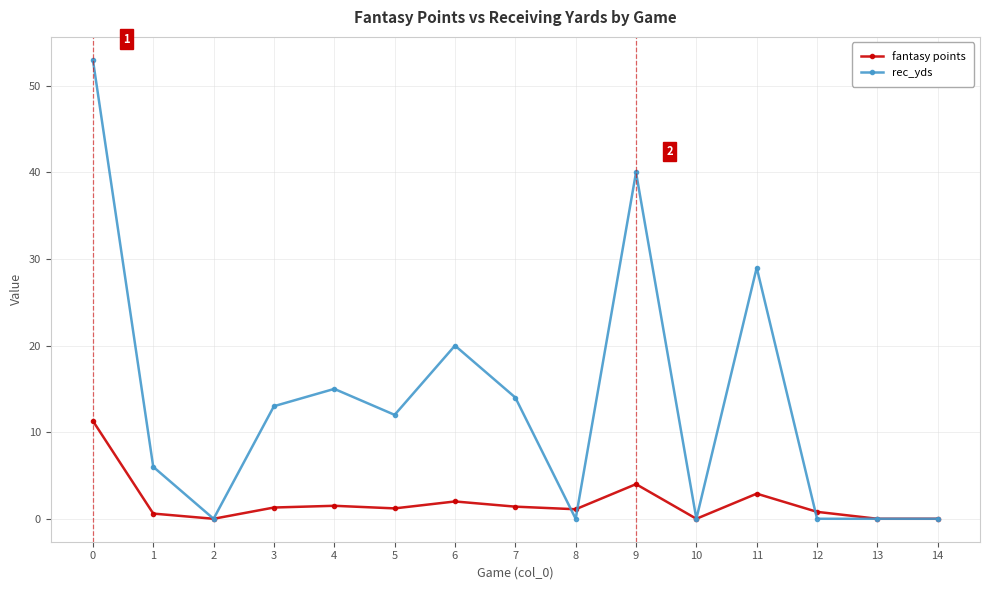

Where is the first local minimum for rec_yds?

2